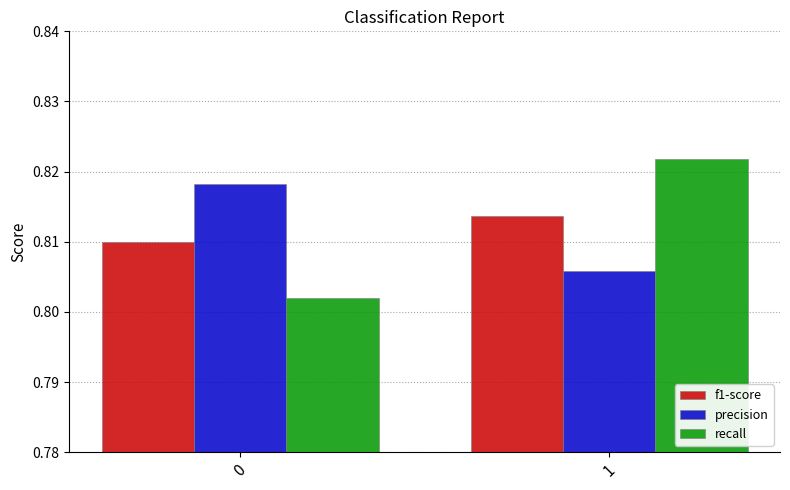

Which series changed the most between 0 and 1?

recall